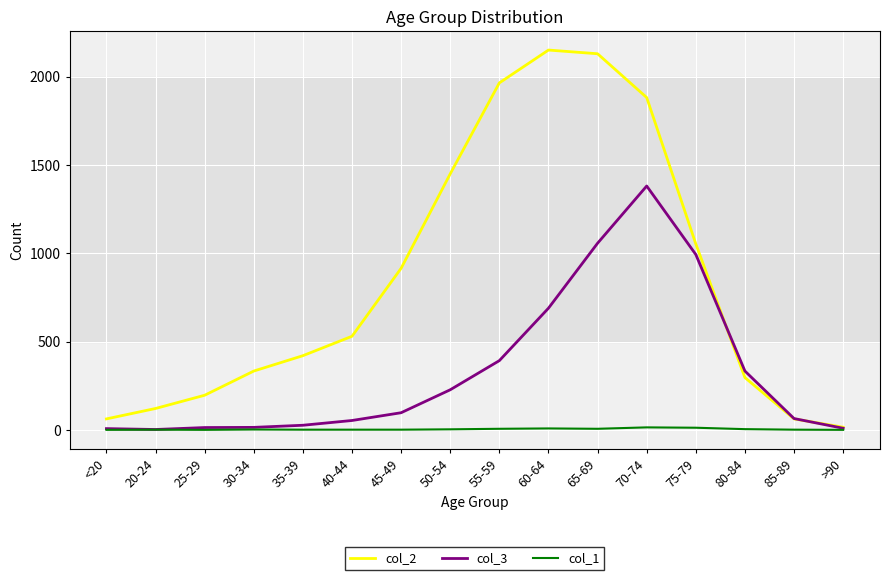

At how many categories does at least one series exceed 398?

9